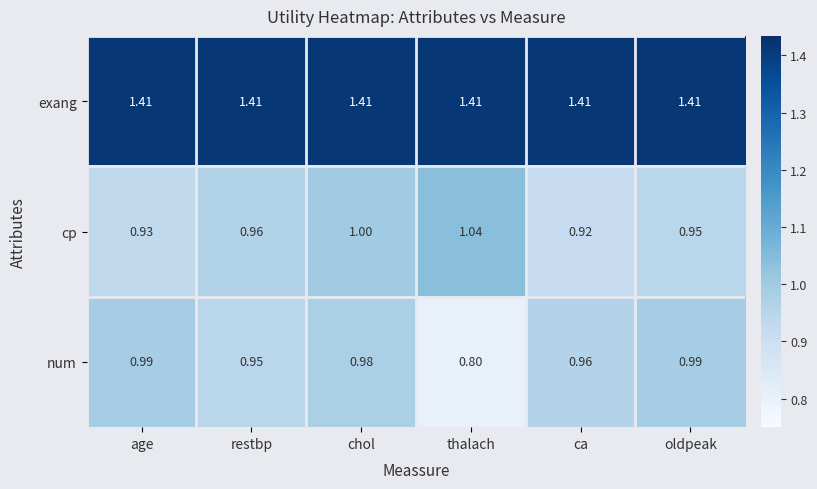

At which category does the chart reach its minimum across all series?

thalach